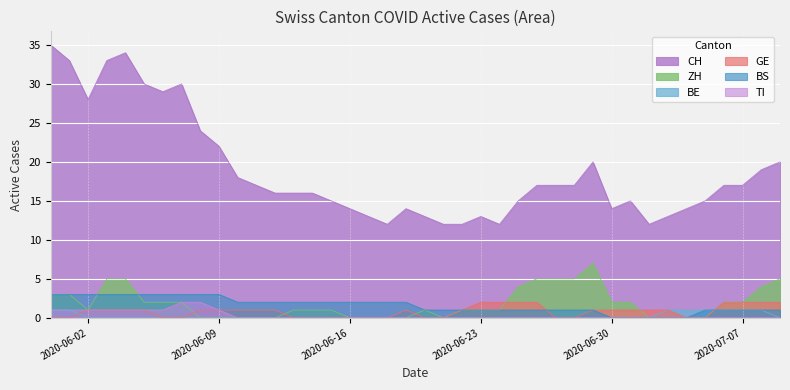

What is the difference between the second highest and second lowest values in the CH series?

22